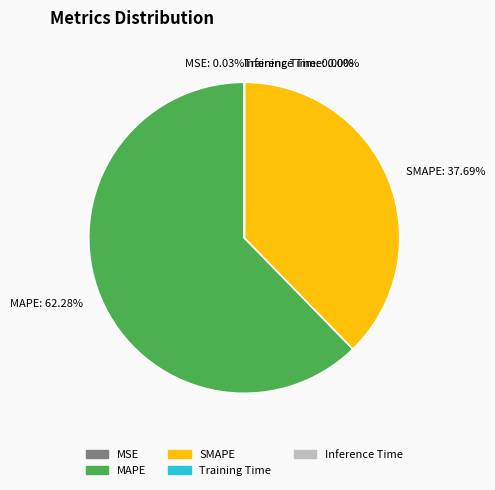

Is there any slice that represents more than half of the pie?

Yes